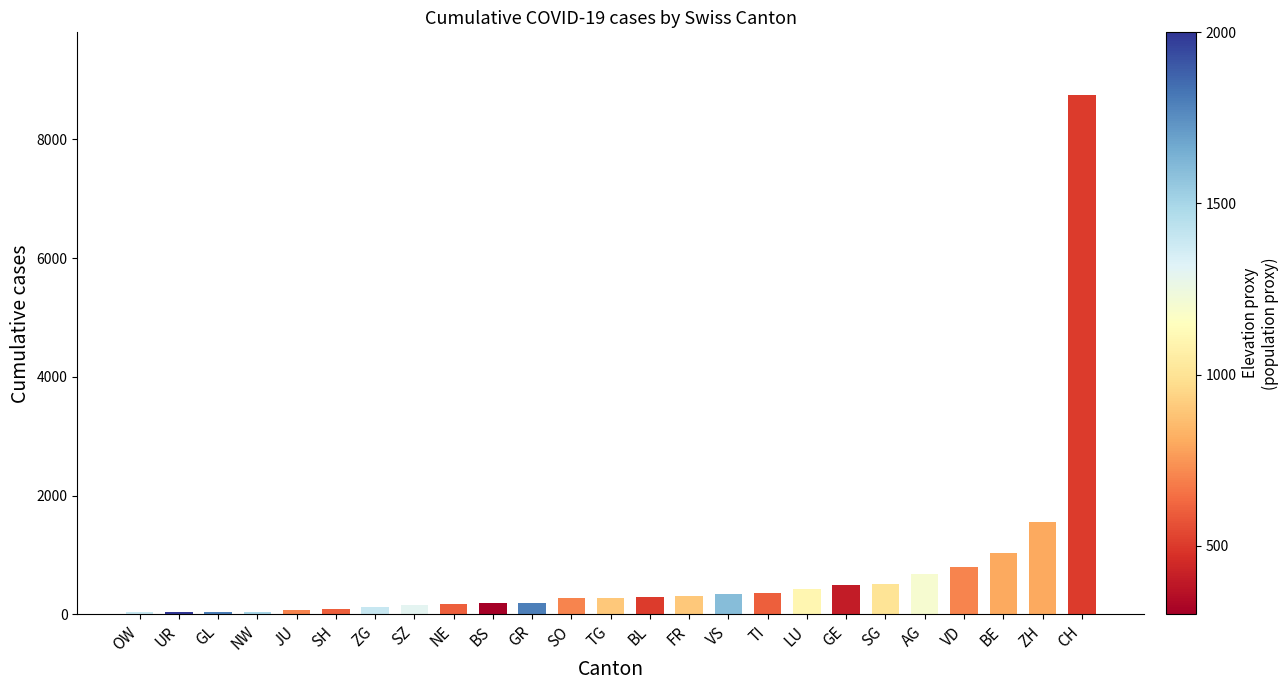

Which has a higher value, NE or CH?

CH